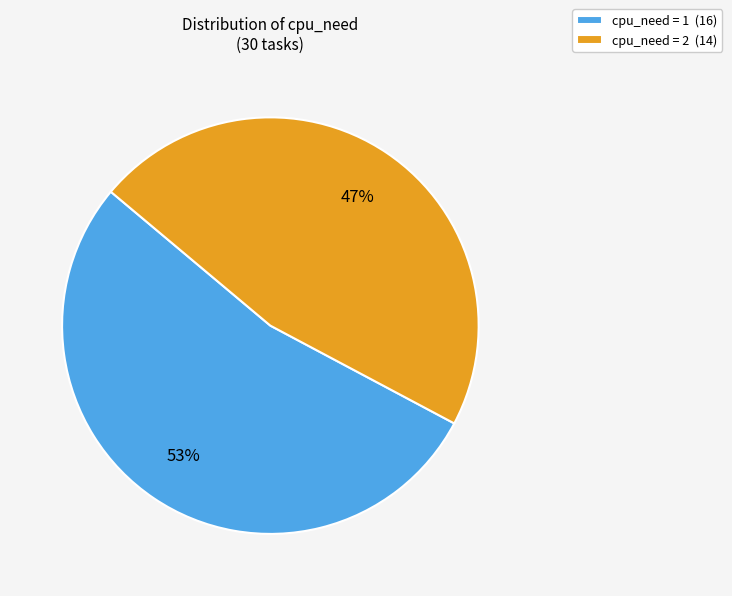

Is it true that cpu_need = 2 (14) is 47% of the pie?

True